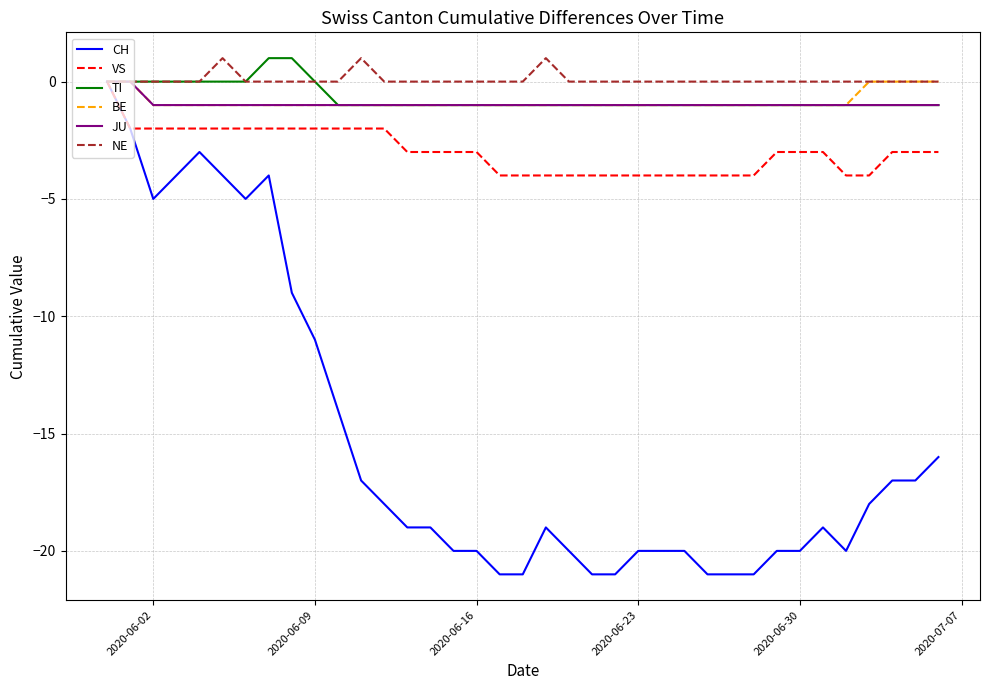

Which series has the largest range (max minus min)?

CH